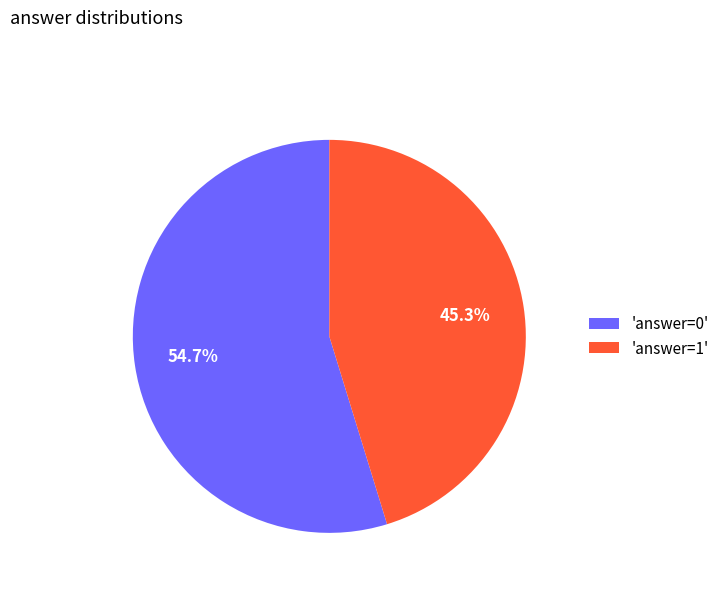

Combined, do 'answer=0' and 'answer=1' account for over 50%?

Yes